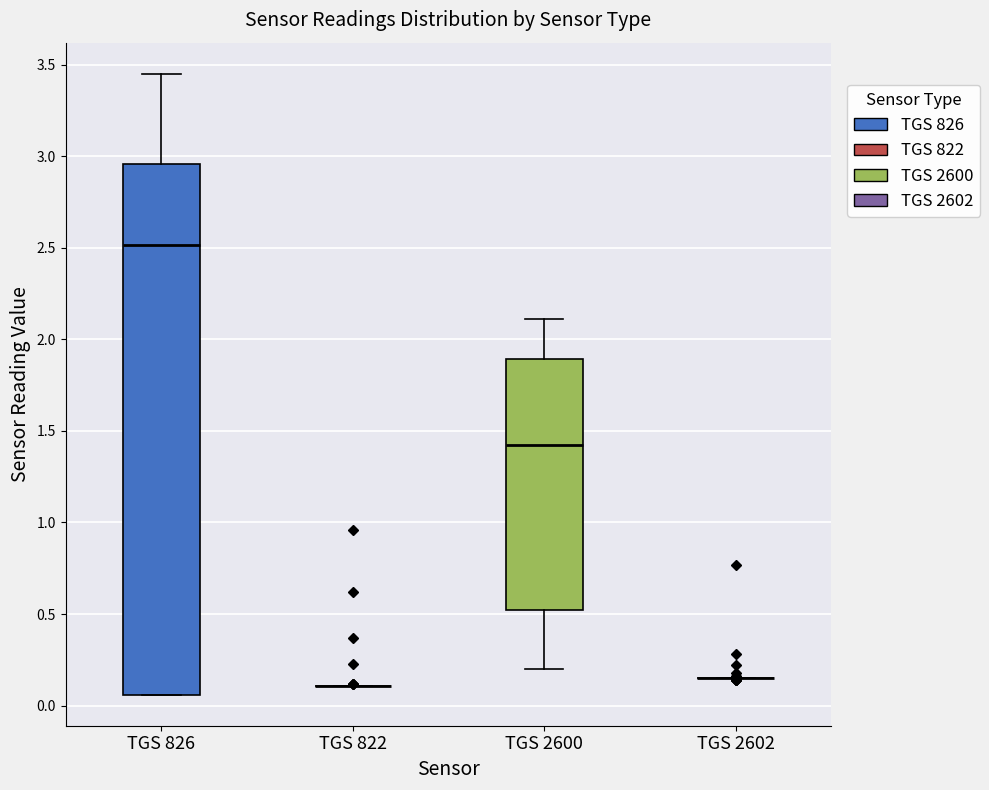

Reading left to right, read every box against the y-axis: the position of its median line, the range the box covers, and the ends of its whiskers. The values are not printed on the chart, so give them approximately, as read against the axis.

TGS 826: median 2.50, box 0.05 to 2.95, whiskers 0.05 to 3.45
TGS 822: box collapsed to a line at 0.10, whiskers 0.10 to 0.10
TGS 2600: median 1.45, box 0.50 to 1.90, whiskers 0.20 to 2.10
TGS 2602: box collapsed to a line at 0.15, whiskers 0.15 to 0.15